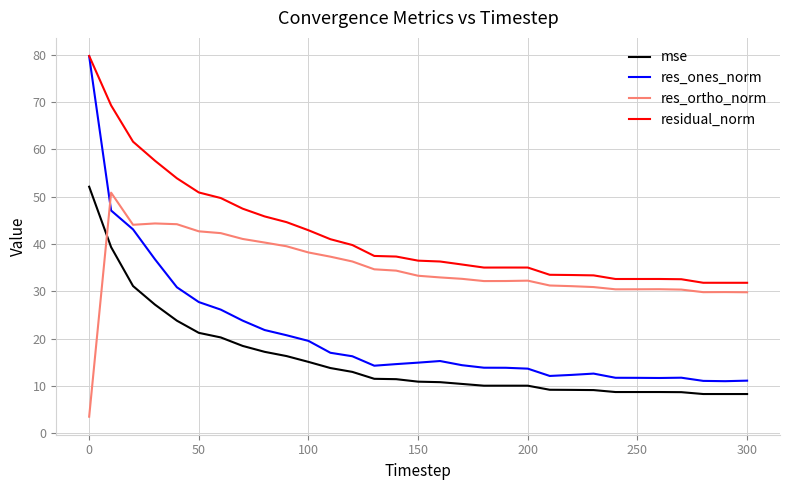

Rank the series by their average value, from lowest to highest.

mse, res_ones_norm, res_ortho_norm, residual_norm